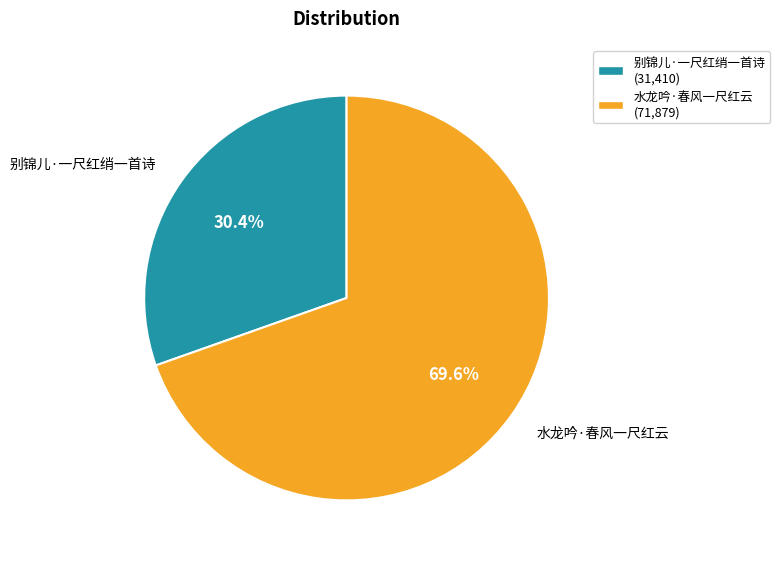

What portion of the pie excludes 水龙吟·春风一尺红云?

30.4%